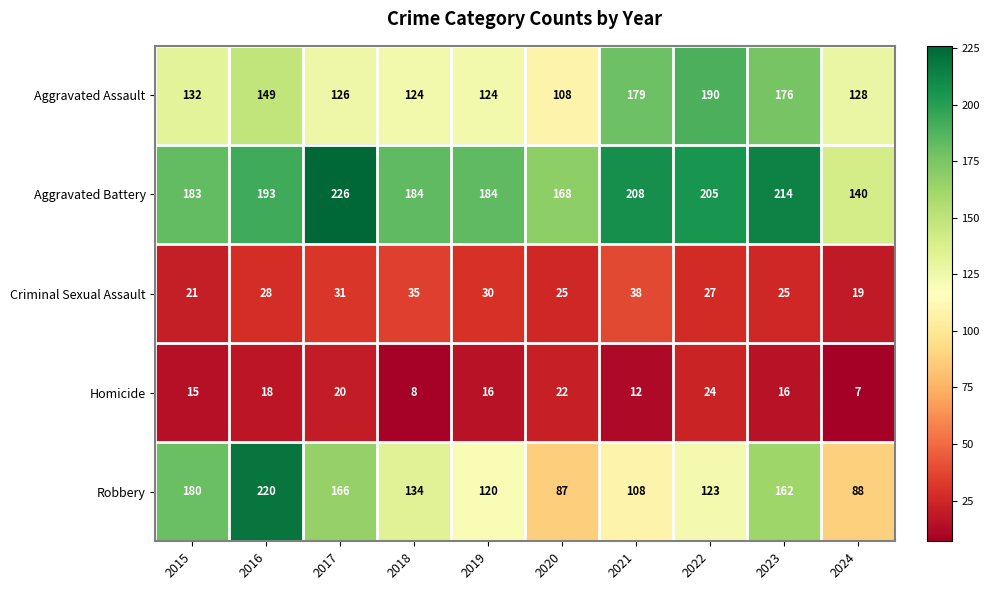

At 2017, list the series in order from largest to smallest.

Aggravated Battery, Robbery, Aggravated Assault, Criminal Sexual Assault, Homicide